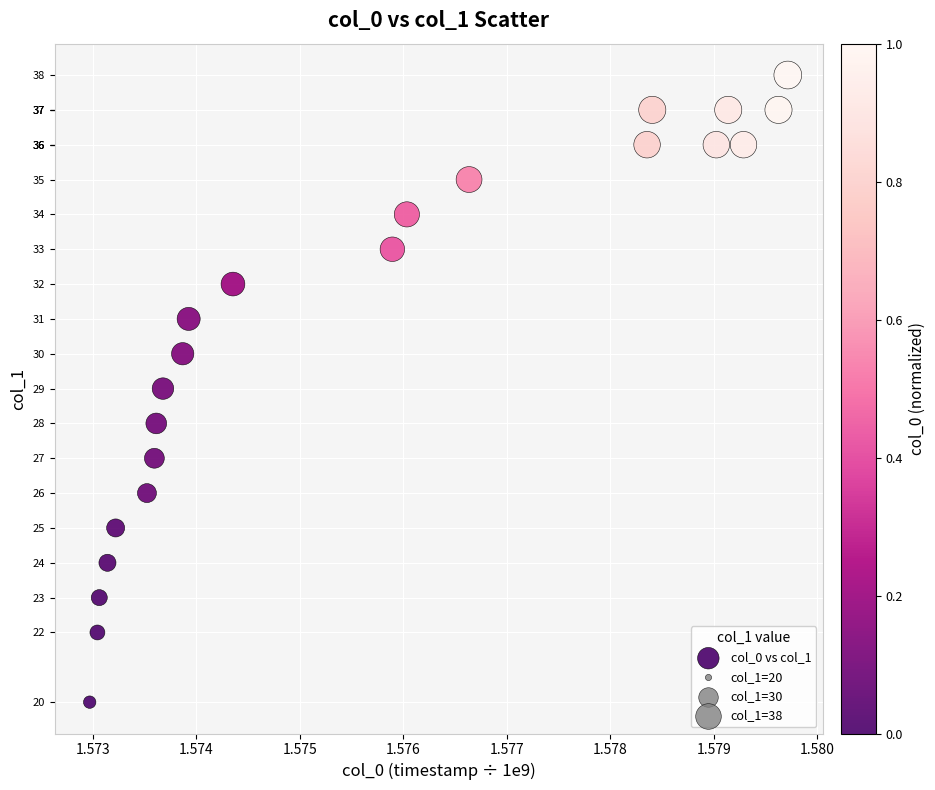

What is the range of Y values (max minus min)?

18